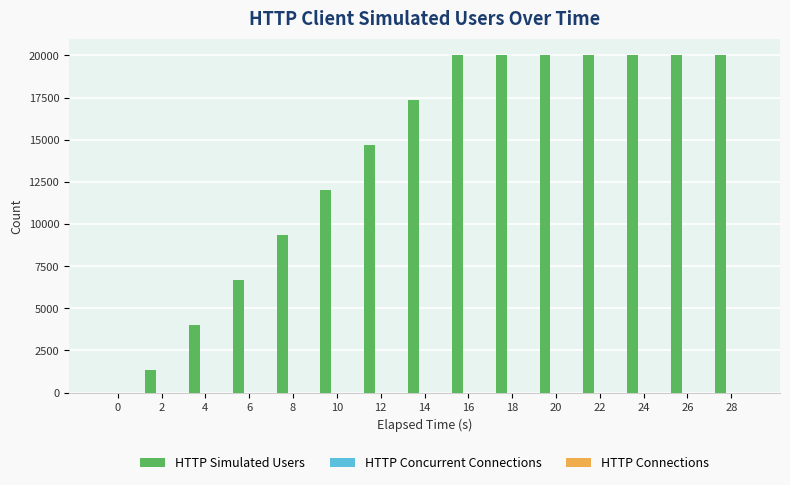

Count the number of categories in the chart.

15